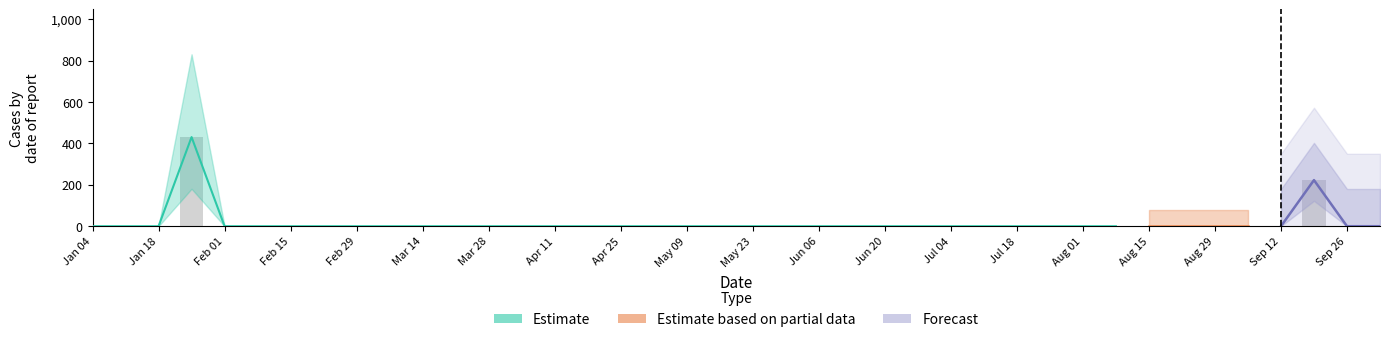

What is the difference between the second highest and minimum values in the flu and cold series?

222.8